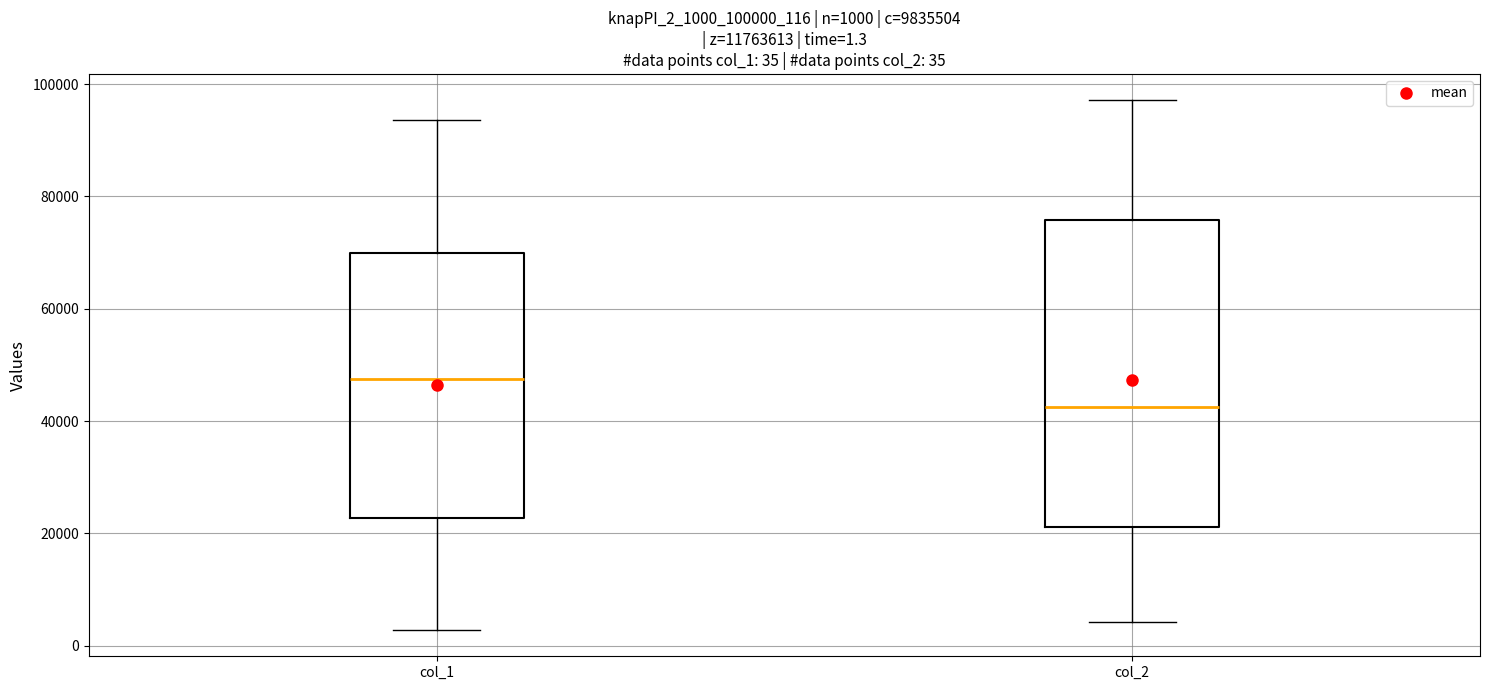

Which box is the tallest, from its lower edge to its upper edge?

col_2